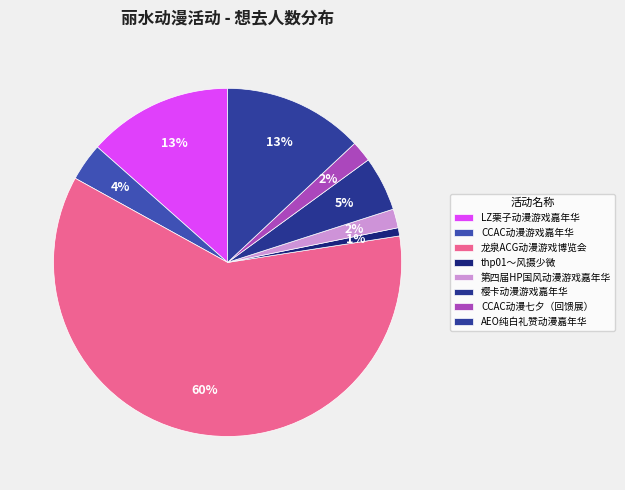

Combined, what portion of the pie is LZ栗子动漫游戏嘉年华 and thp01～风摄少微?

14.2%